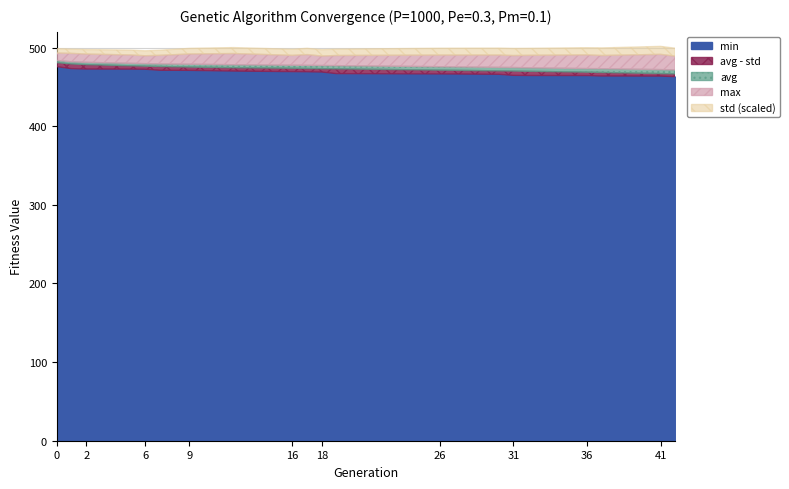

True or false: avg_minus_std has a value of 746.3 at 18.

False